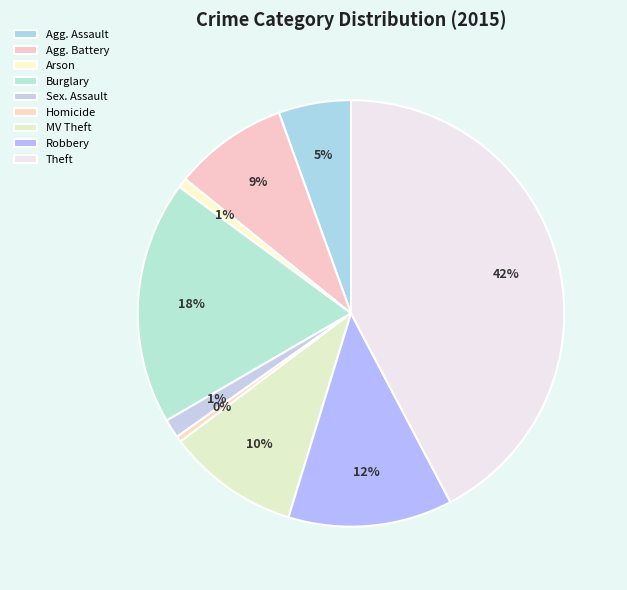

To the nearest percent, what is the average slice percentage?

11%